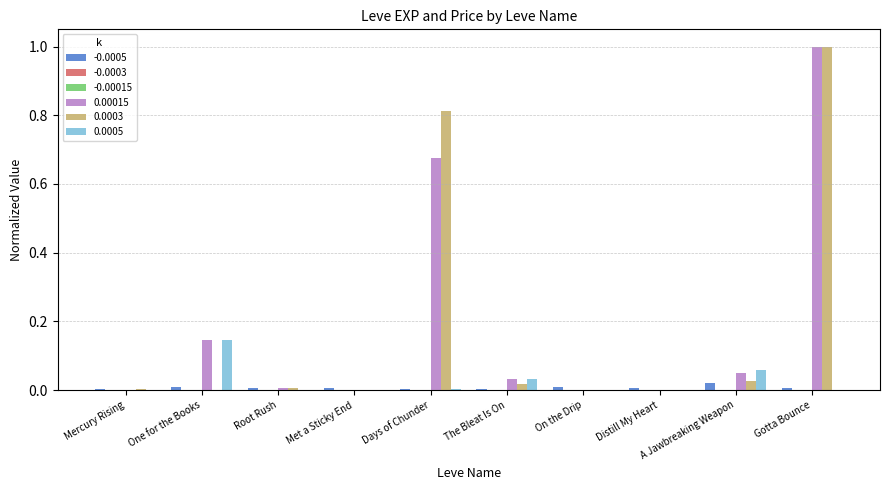

Are the bars horizontal?

No